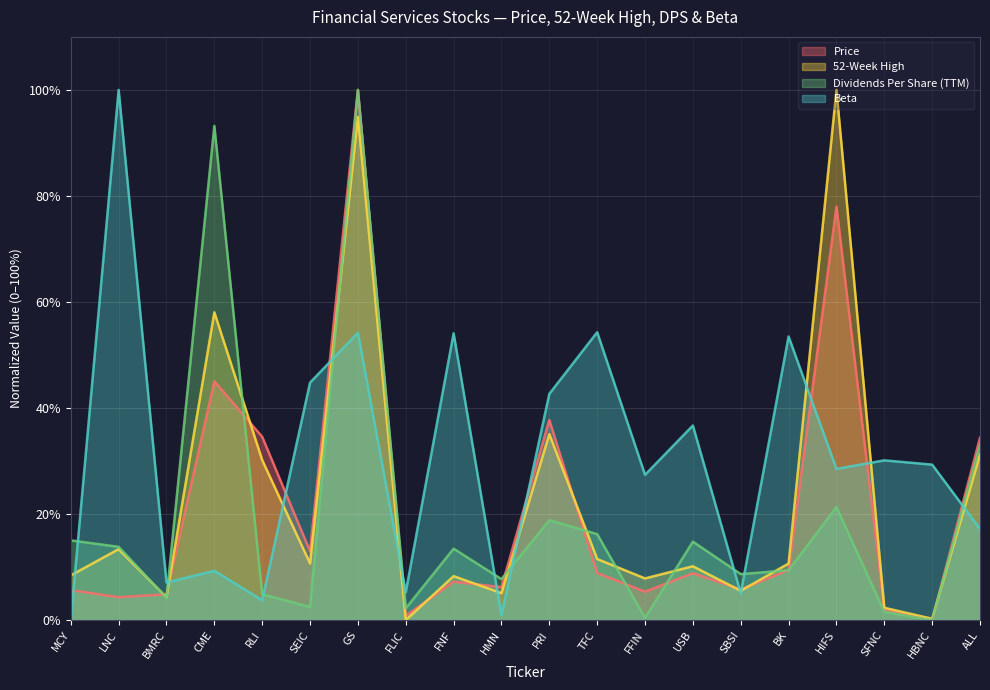

What is the label of the 18th point from the right?

BMRC